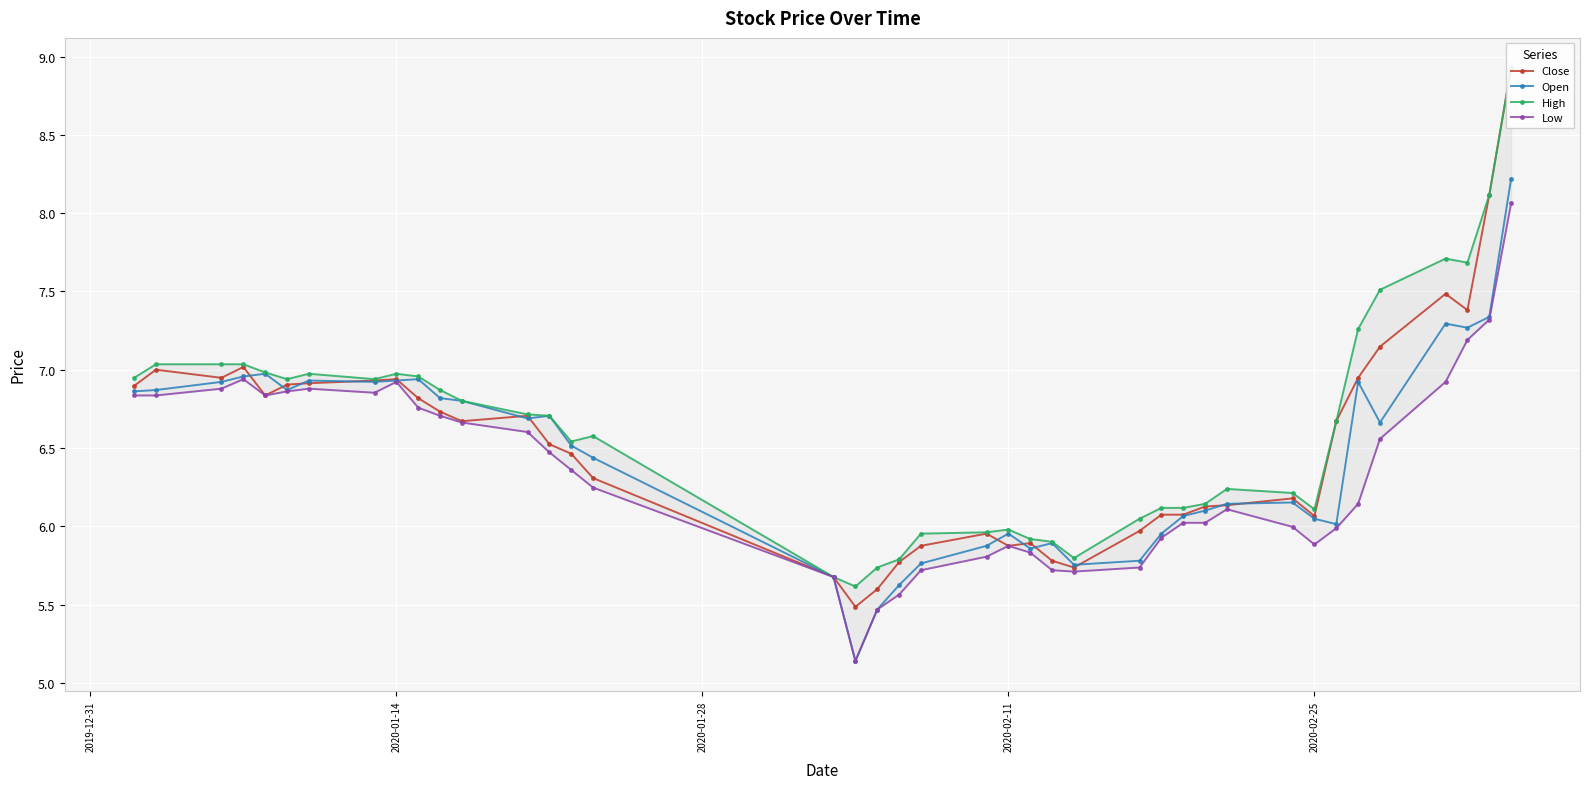

Reading right to left, transcribe all the data shown in this chart.

Close: 8.9	8.1	7.4	7.5	7.1	6.9	6.7	6.1	6.2	6.1	6.1	6.1	6.1	6.0	5.7	5.8	5.9	5.9	6.0	5.9	5.8	5.6	5.5	5.7	6.3	6.5	6.5	6.7	6.7	6.7	6.8	6.9	6.9	6.9	6.9	6.8	7.0	6.9	7.0	6.9
Open: 8.2	7.3	7.3	7.3	6.7	6.9	6.0	6.0	6.2	6.1	6.1	6.1	6.0	5.8	5.8	5.9	5.9	6.0	5.9	5.8	5.6	5.5	5.1	5.7	6.4	6.5	6.7	6.7	6.8	6.8	6.9	6.9	6.9	6.9	6.9	7.0	7.0	6.9	6.9	6.9
High: 8.9	8.1	7.7	7.7	7.5	7.3	6.7	6.1	6.2	6.2	6.1	6.1	6.1	6.0	5.8	5.9	5.9	6.0	6.0	6.0	5.8	5.7	5.6	5.7	6.6	6.5	6.7	6.7	6.8	6.9	7.0	7.0	6.9	7.0	6.9	7.0	7.0	7.0	7.0	6.9
Low: 8.1	7.3	7.2	6.9	6.6	6.1	6.0	5.9	6.0	6.1	6.0	6.0	5.9	5.7	5.7	5.7	5.8	5.9	5.8	5.7	5.6	5.5	5.1	5.7	6.2	6.4	6.5	6.6	6.7	6.7	6.8	6.9	6.9	6.9	6.9	6.8	6.9	6.9	6.8	6.8